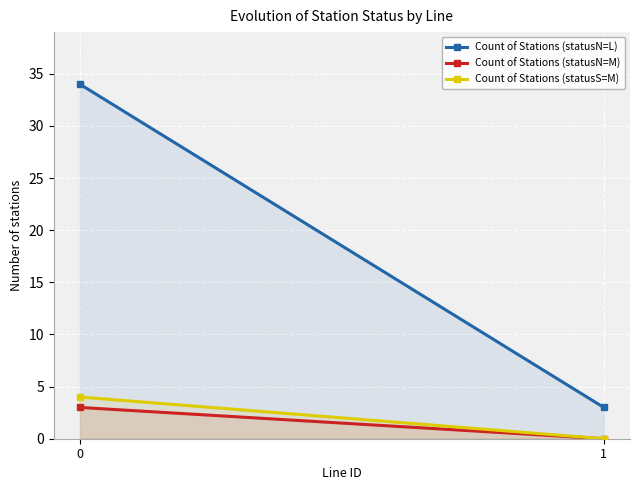

What is the average value of the Count of Stations (statusN=L) series?

18